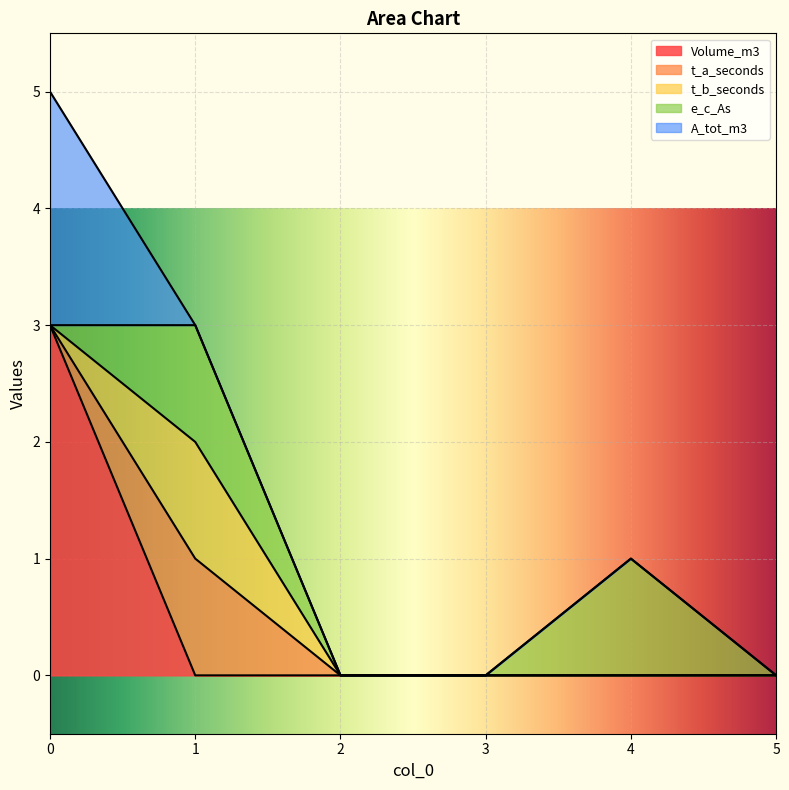

True or false: Volume_m3 and t_b_seconds cross at least once.

True